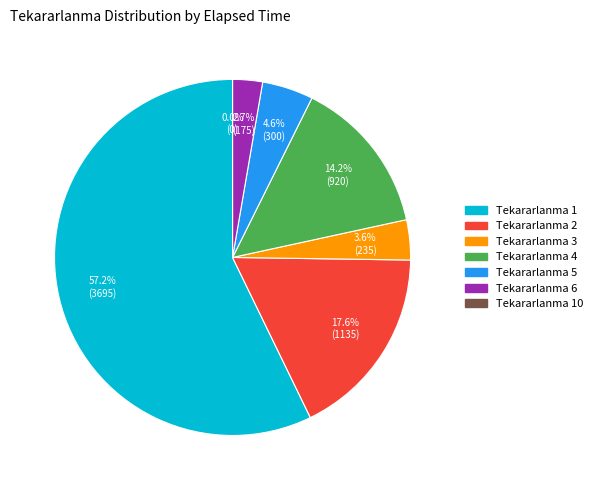

What percentage is NOT represented by 4?

85.8%